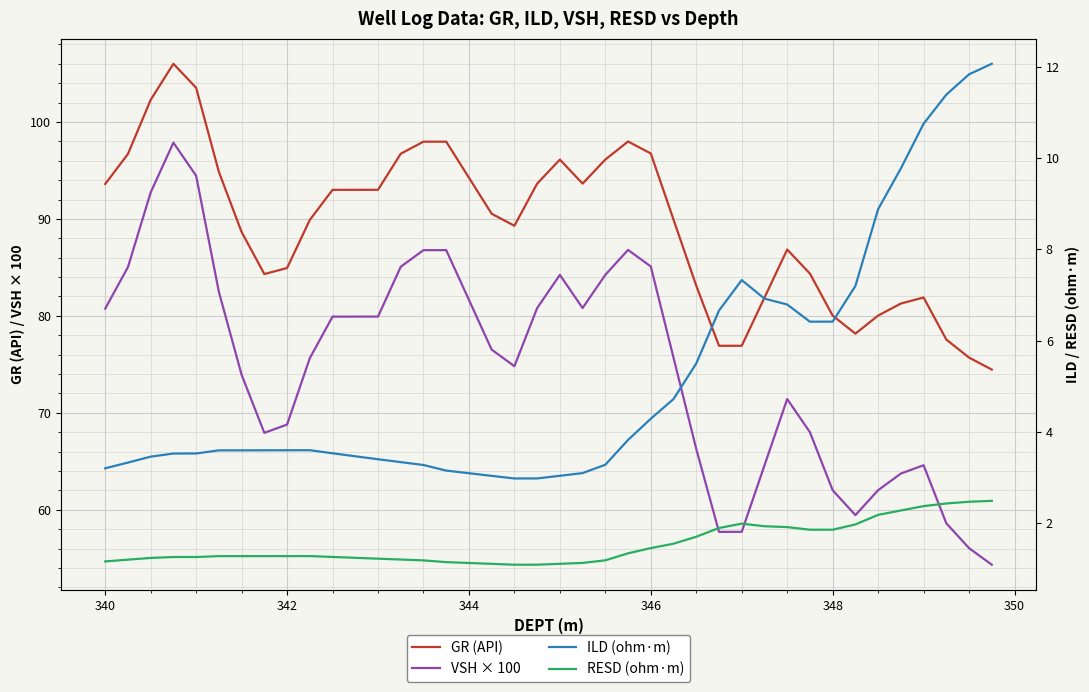

How many interior local valleys does the GR (API) series have?

5